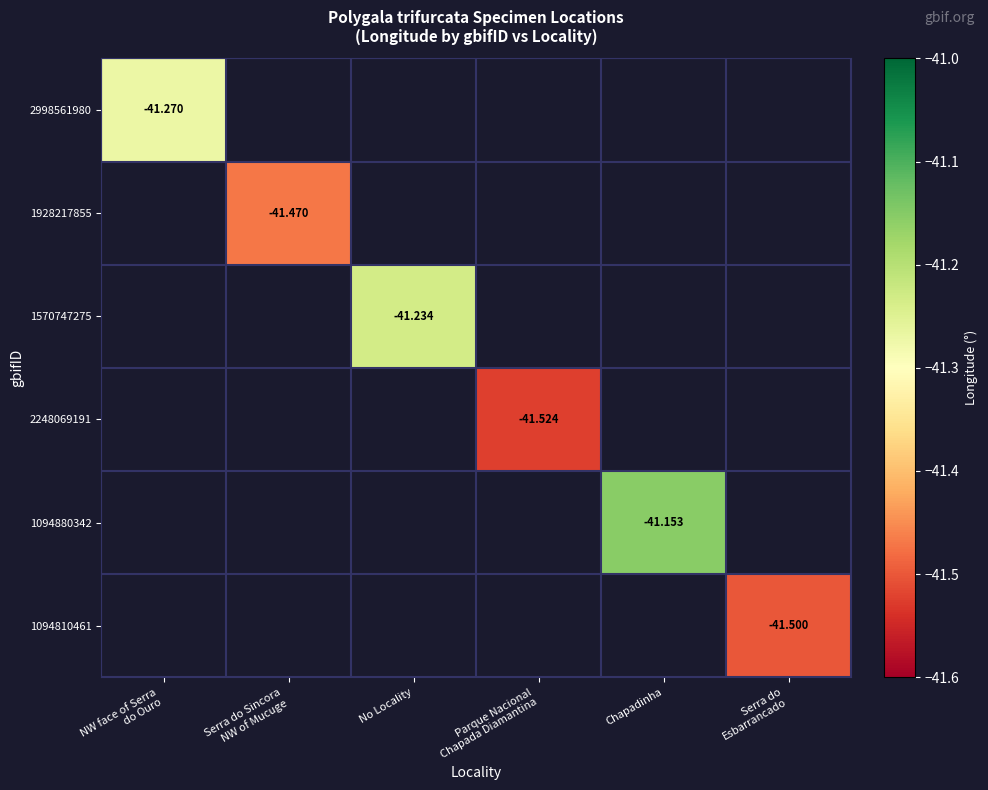

List the labels in order of 2998561980 value, smallest first.

NW face of Serra do Ouro, Serra do Sincora NW of Mucuge, No Locality, Parque Nacional Chapada Diamantina, Chapadinha, Serra do Esbarrancado